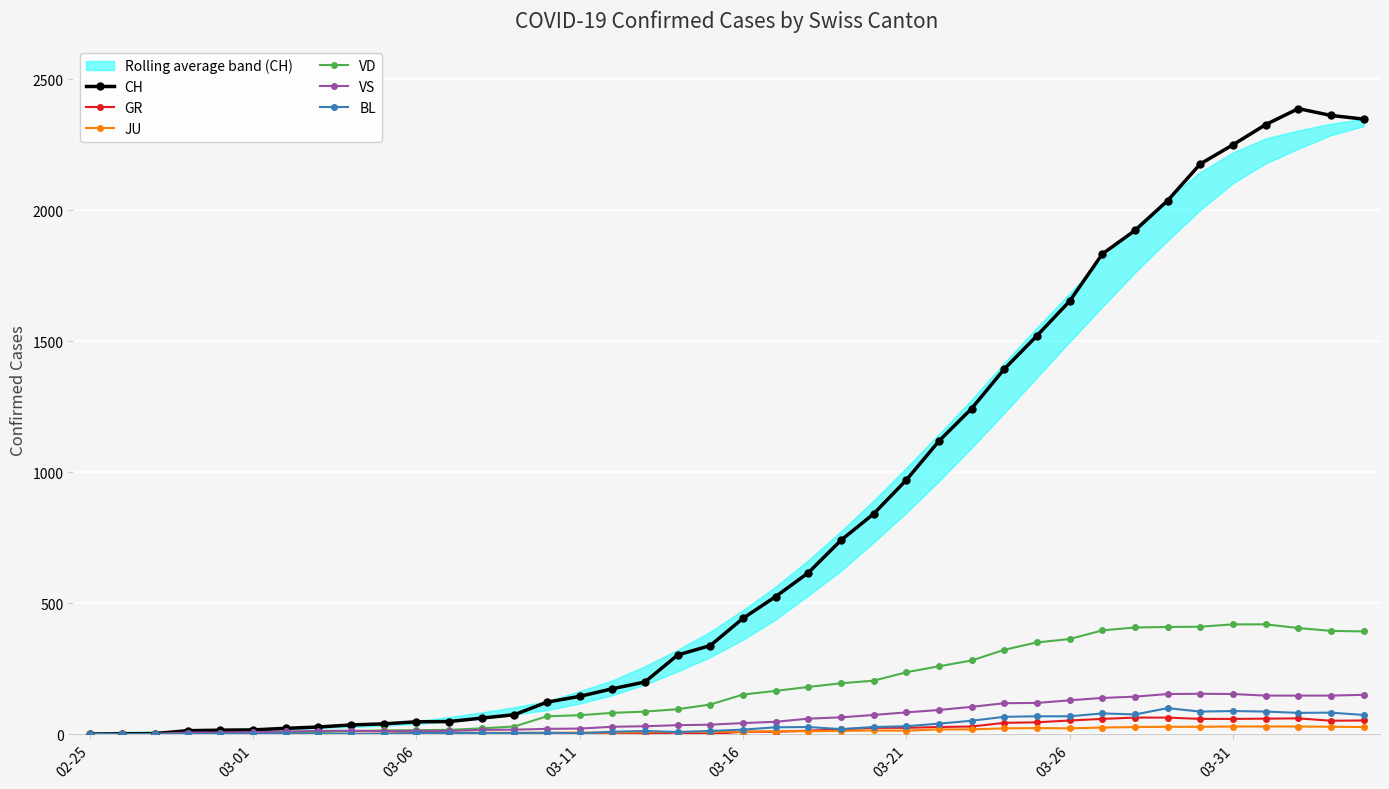

True or false: GR and VS intersect in this chart.

False